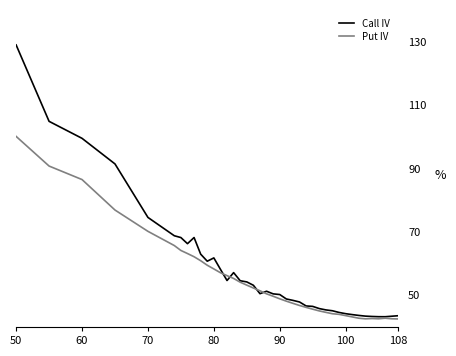

Which series has the largest range (max minus min)?

Call IV